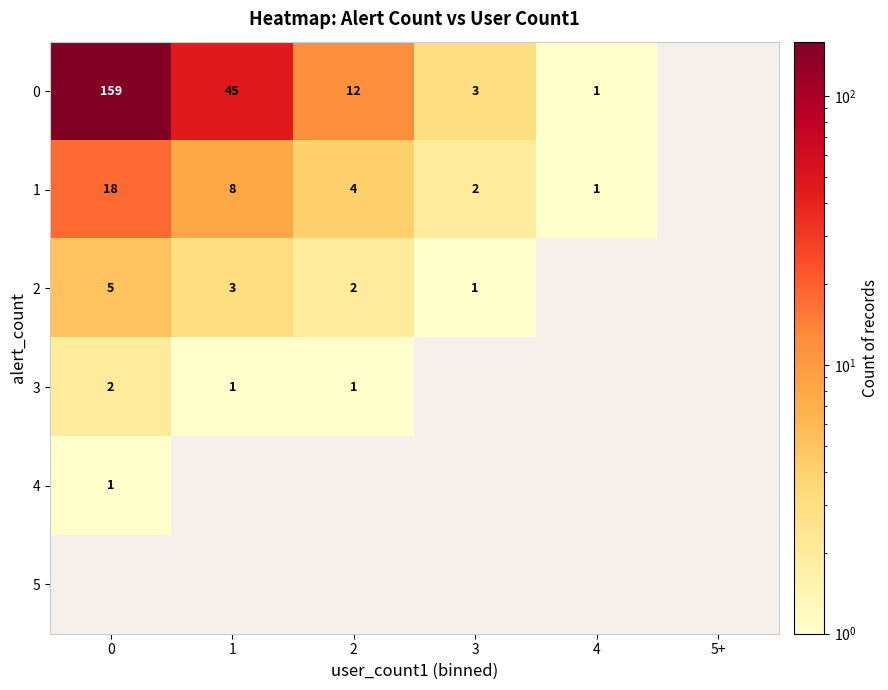

What is the difference between the 0 values at 1 and 0?

114